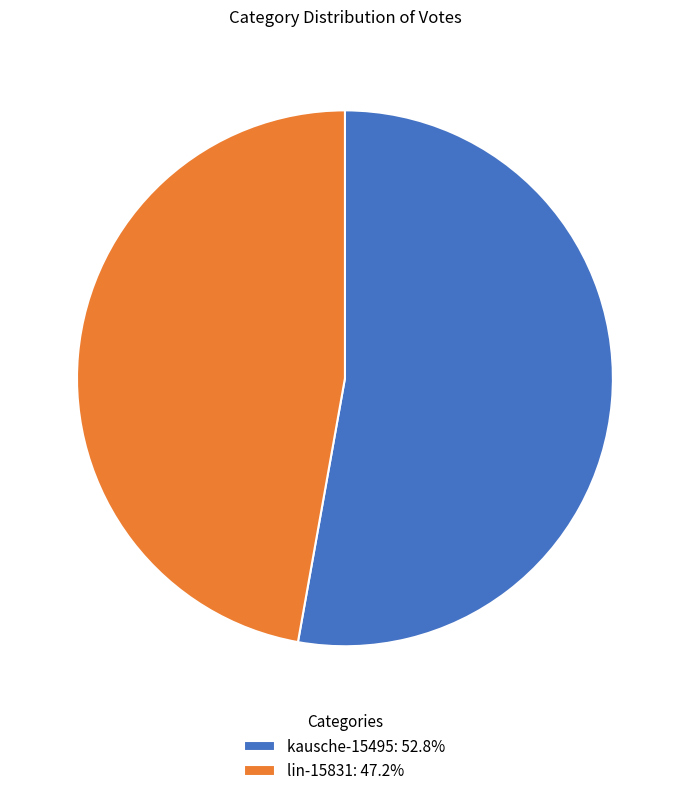

The kausche-15495 slice represents 53% of the pie. True or false?

True